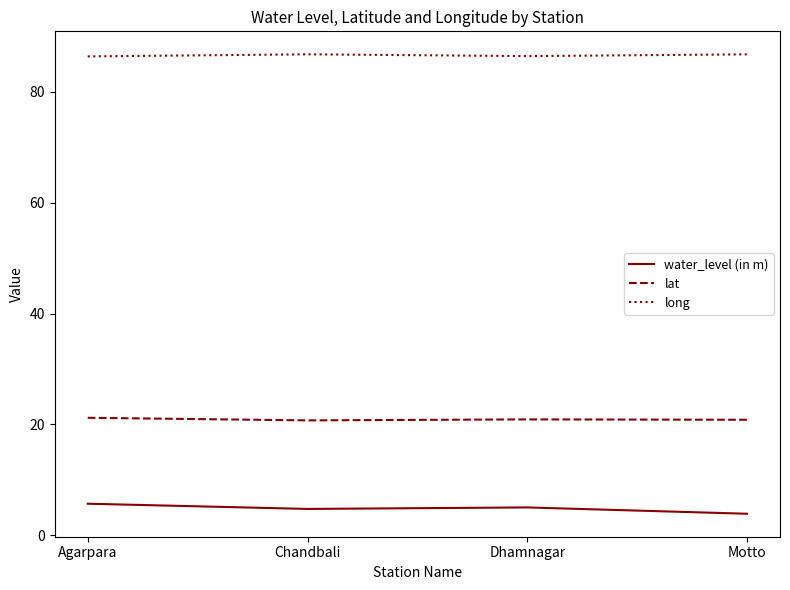

Which series has the largest total across all categories?

long